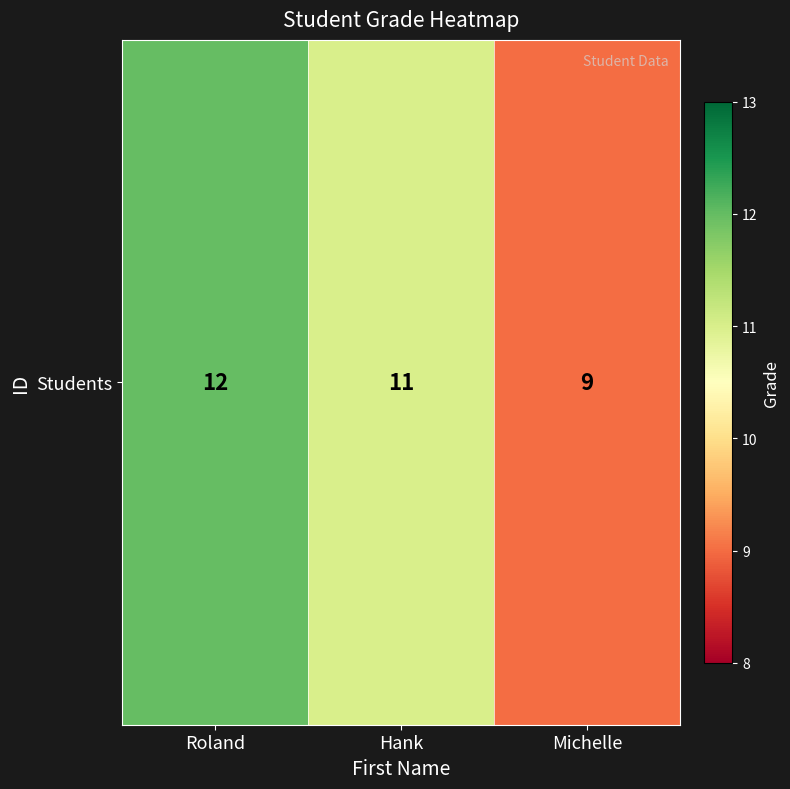

List the labels in order of value, largest first.

Roland, Hank, Michelle